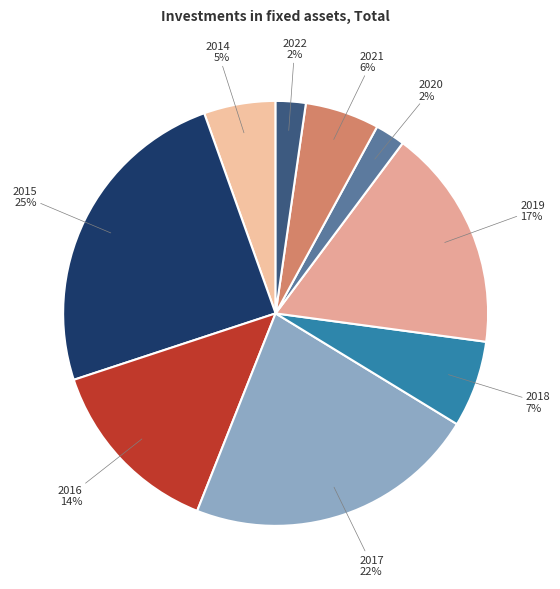

Which slice is the largest?

2015